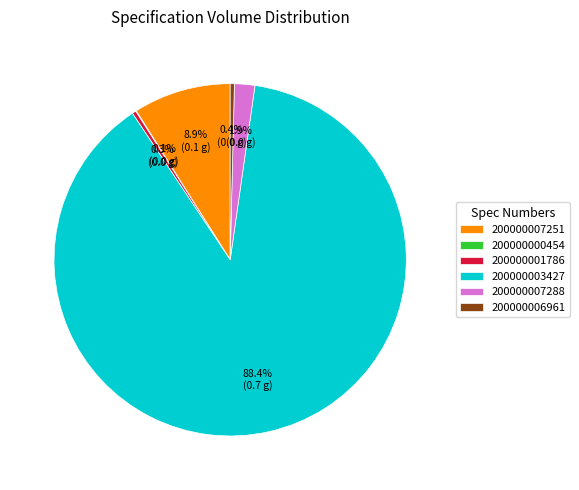

Does any single category account for the majority?

Yes